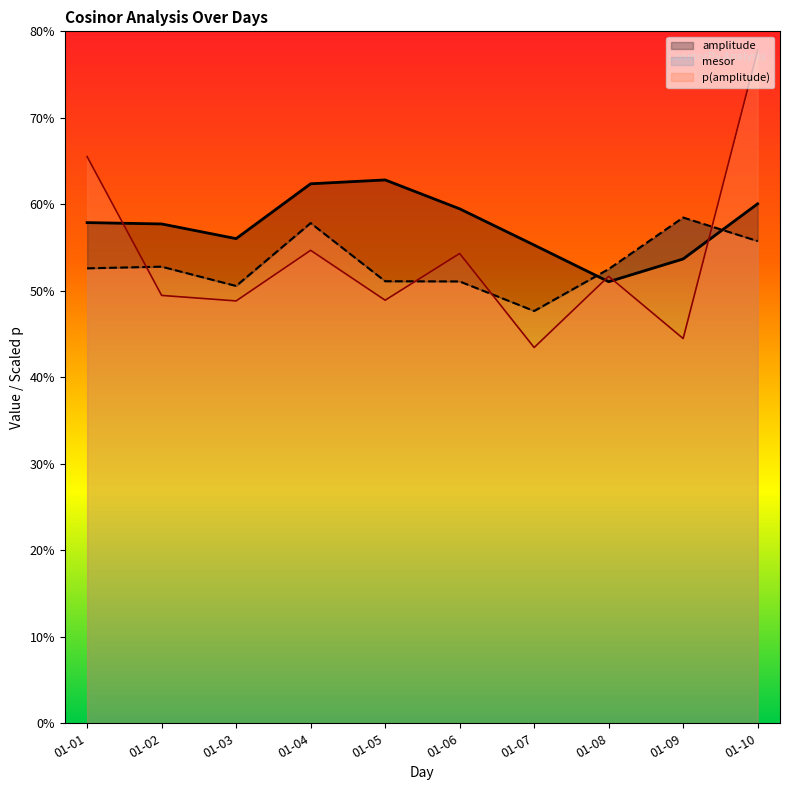

At which category is the sum across all series the highest?

01-10